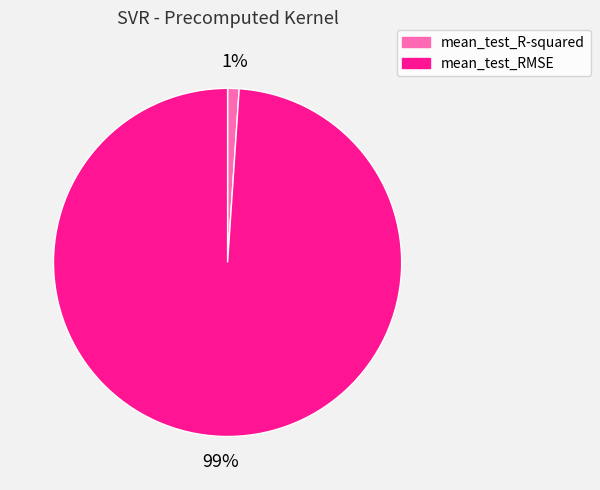

To the nearest percent, what portion does mean_test_R-squared represent?

1%